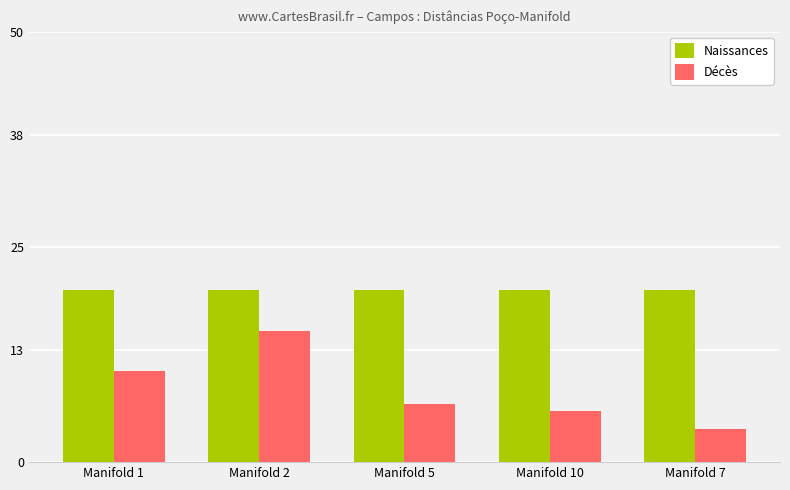

What is the label of the 2nd bar from the left?

Manifold 2